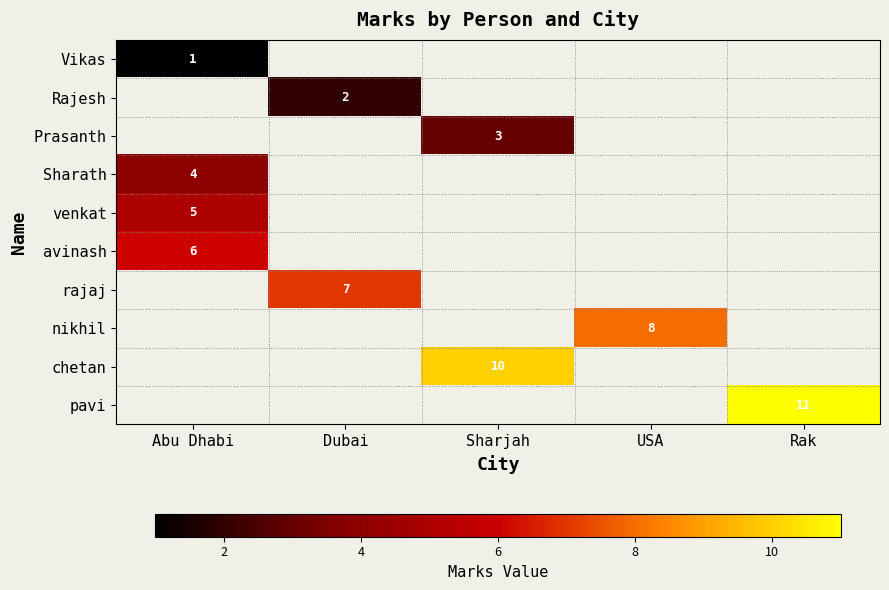

The Rajesh series shows 3 at Dubai. True or false?

False